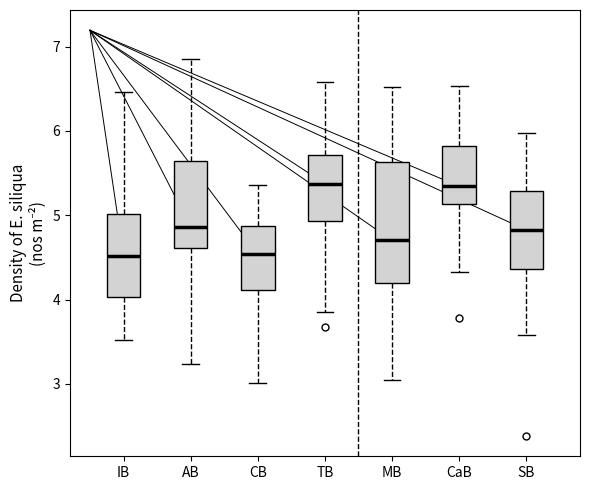

Where does the upper whisker of the box for TB end on the y-axis? The values are not printed on the chart, so give them approximately, as read against the axis.

6.6